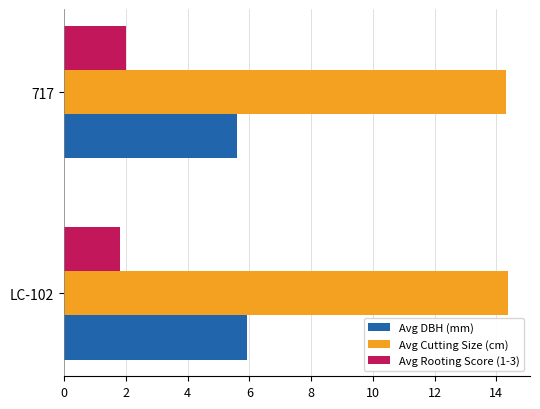

What is the difference between the maximum and minimum values in the Avg DBH (mm) series?

0.3